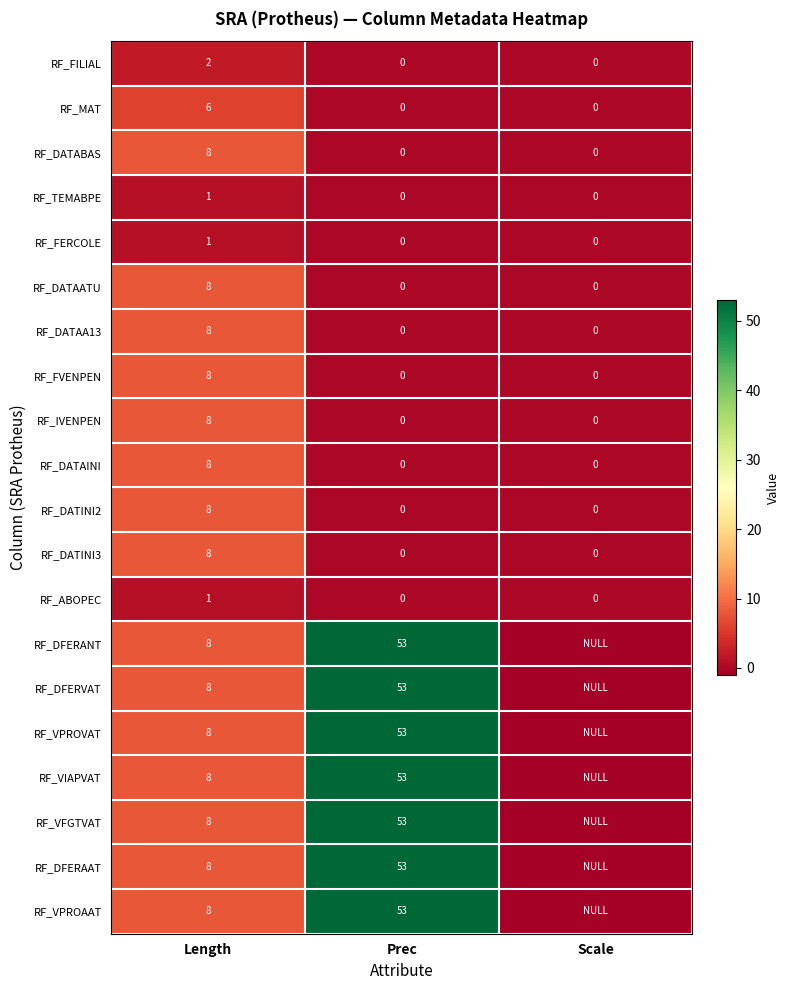

The value of RF_DATINI3 at Scale is -5. True or false?

False